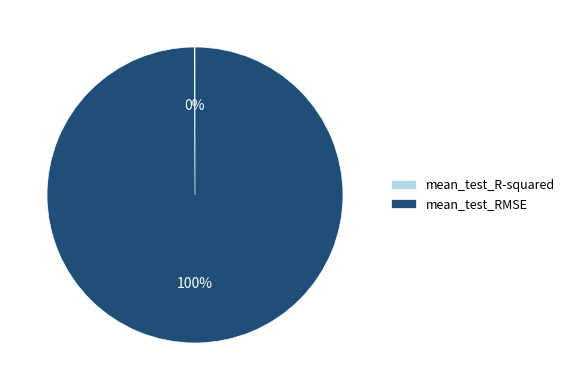

To the nearest percent, what is the difference between the largest and smallest slice percentages?

100%